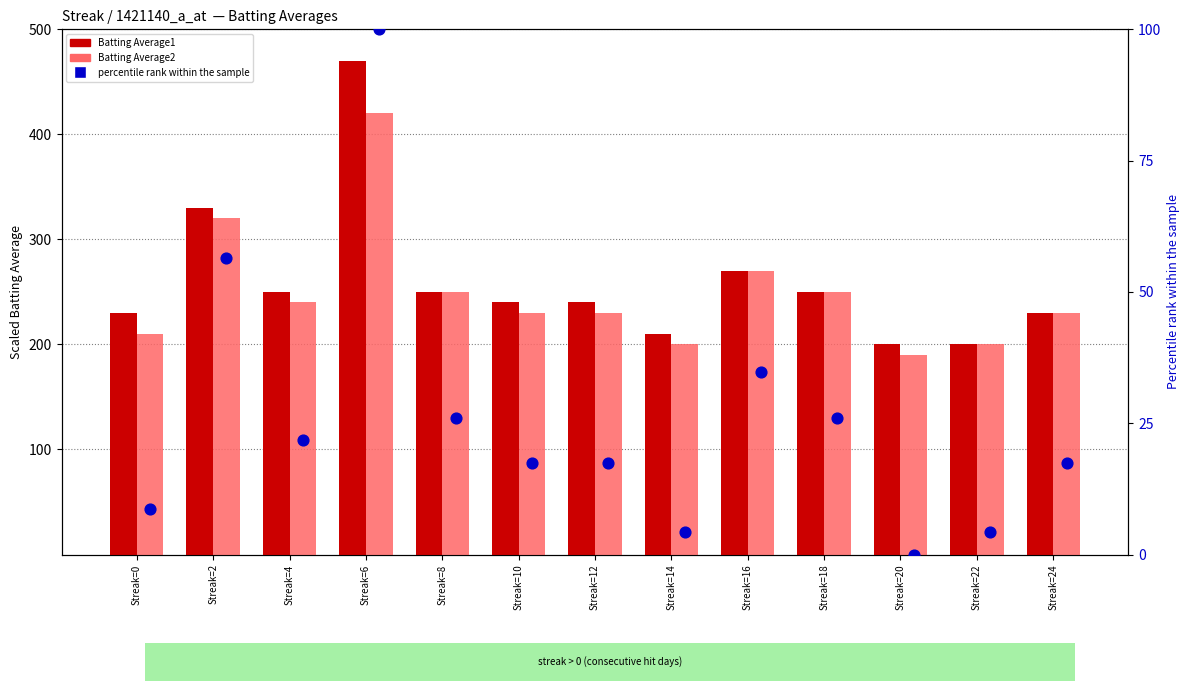

Which series has the largest Y range (max minus min)?

Batting Average1